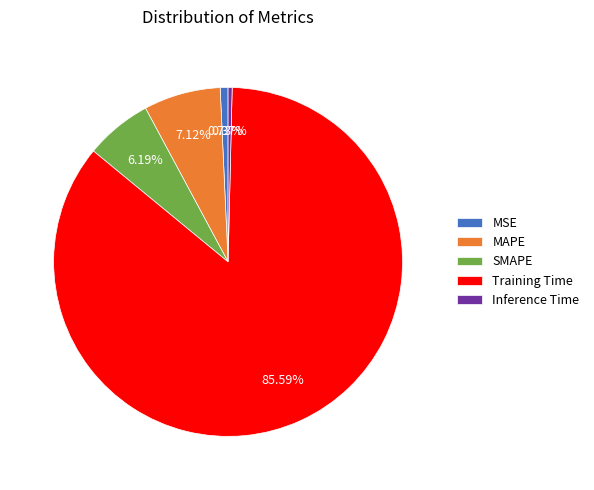

Combined, do MAPE and SMAPE account for over 50%?

No